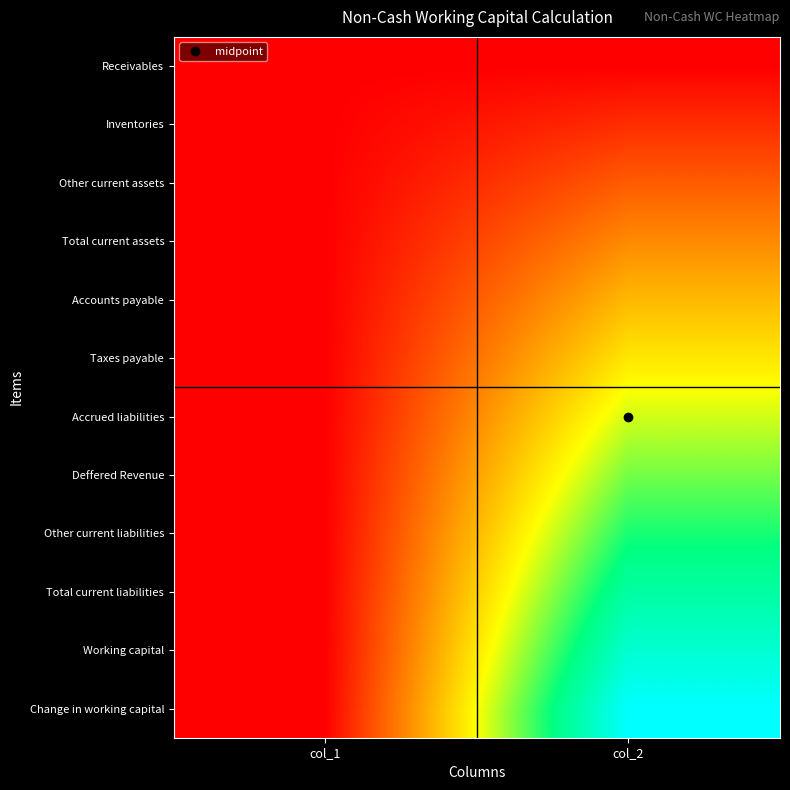

What is the greatest value displayed?

1.0